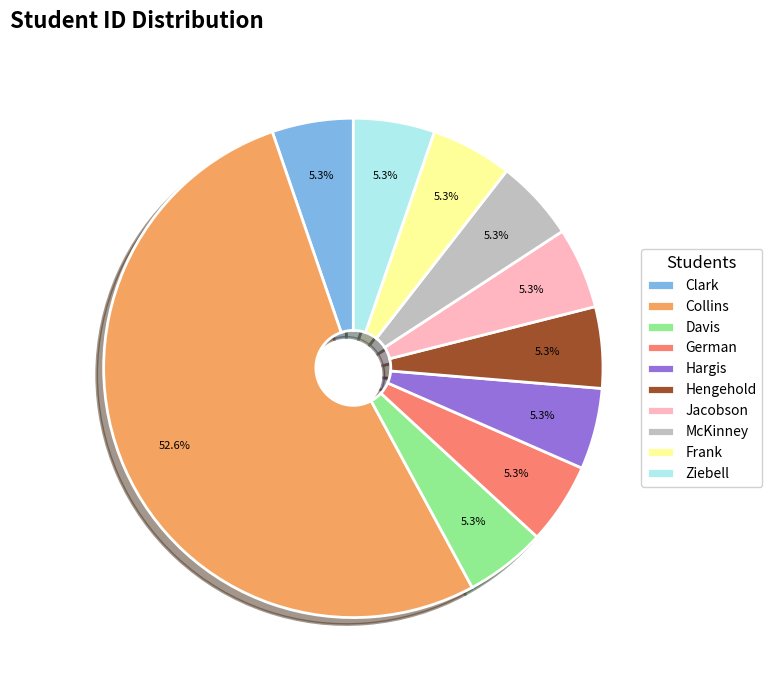

Do Clark and Jacobson together represent more than half of the pie?

No